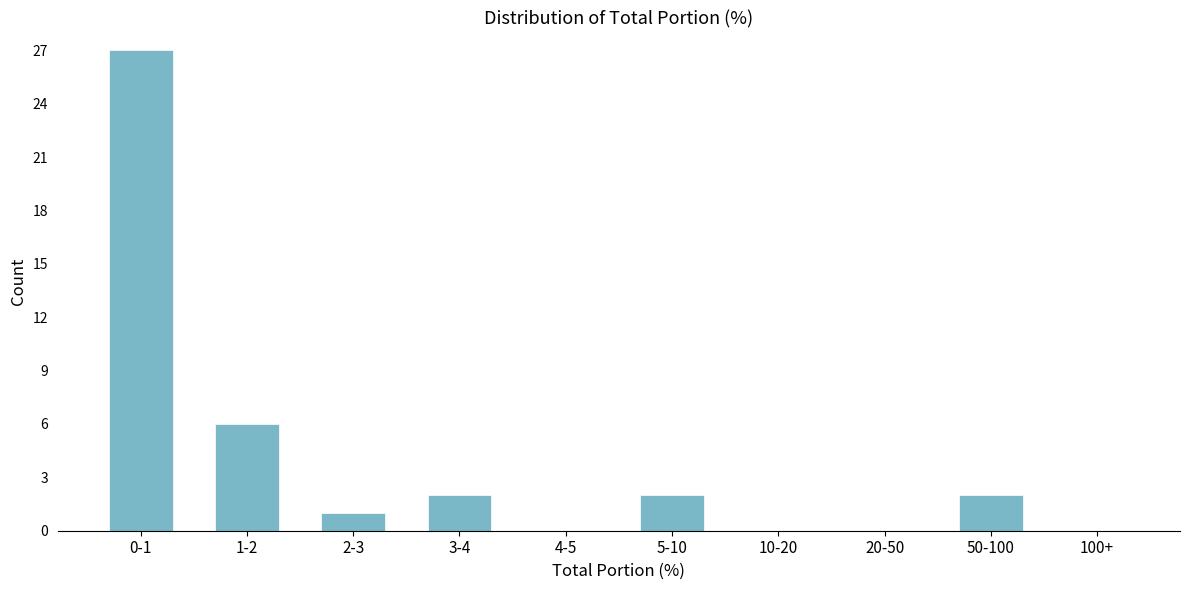

Reading left to right, transcribe all the data shown in this chart.

0-1=27	1-2=6	2-3=1	3-4=2	4-5=0	5-10=2	10-20=0	20-50=0	50-100=2	100+=0